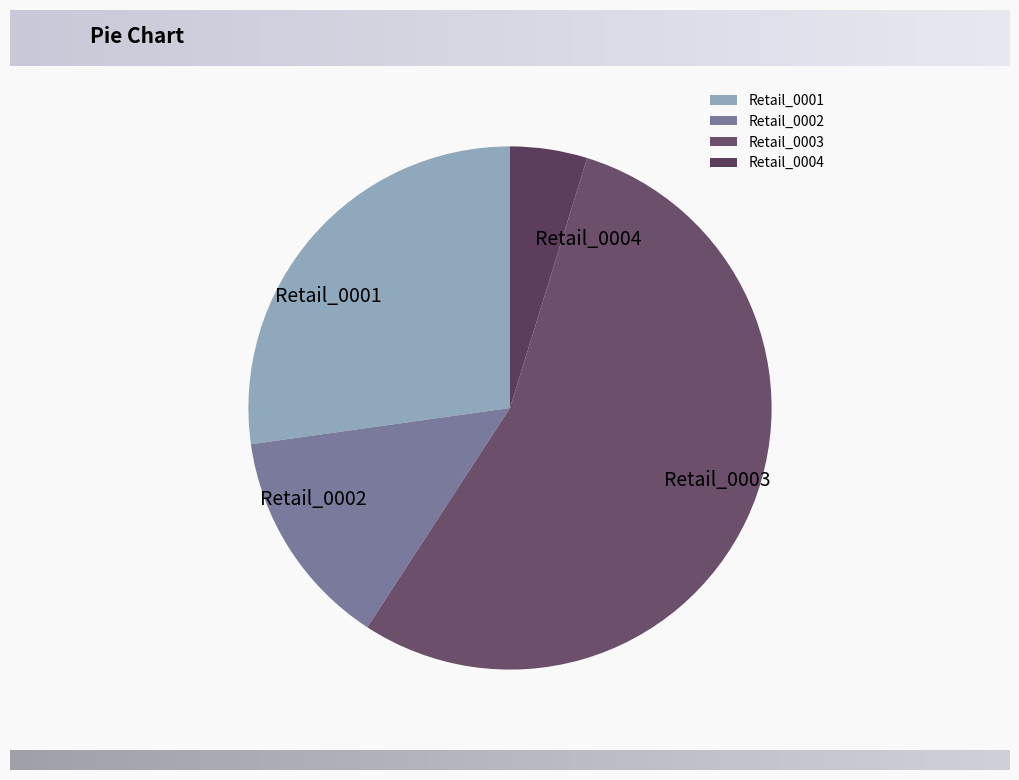

The Retail_0003 slice represents 54% of the pie. True or false?

True